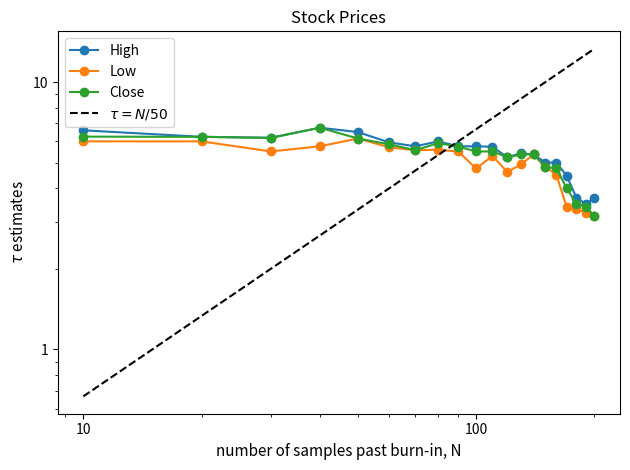

At how many categories does at least one series exceed 5?

14